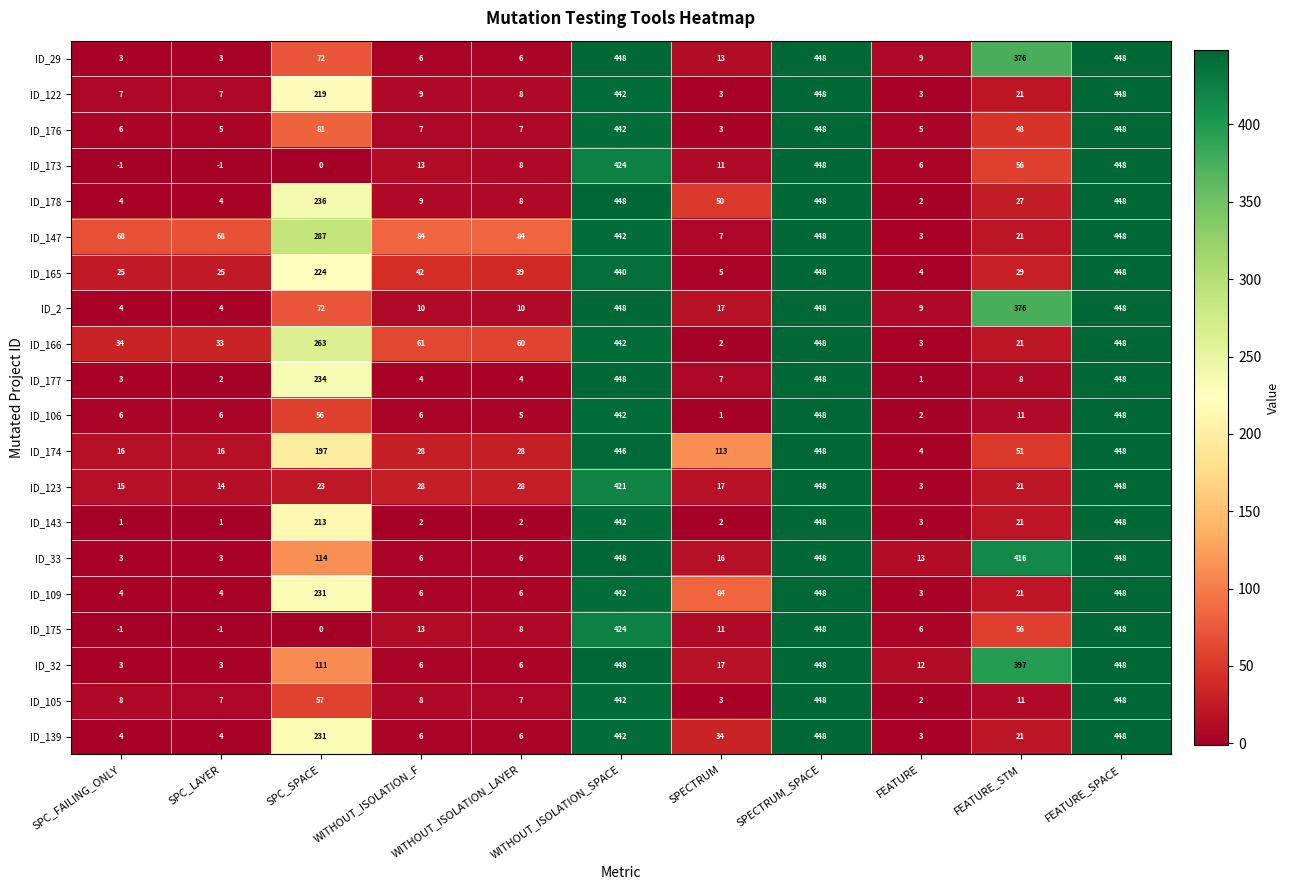

What is the difference between the ID_123 values at WITHOUT_ISOLATION_SPACE and SPECTRUM?

404